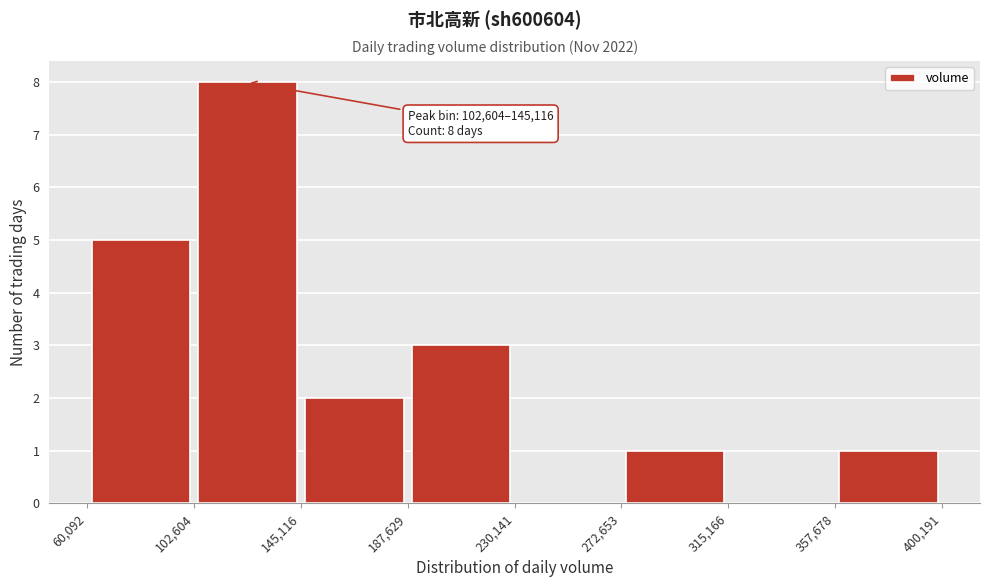

Which range on the x-axis has the tallest bar?

102,604 to 145,116